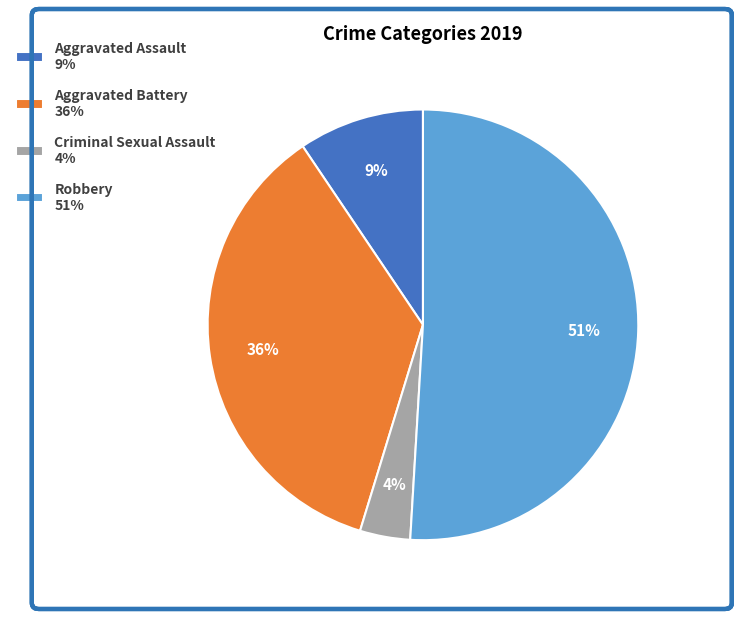

Count the number of slices in the pie.

4